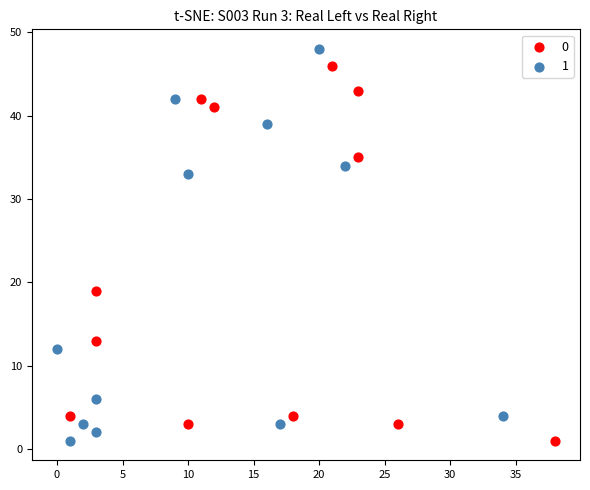

Which series contains the highest Y value?

1